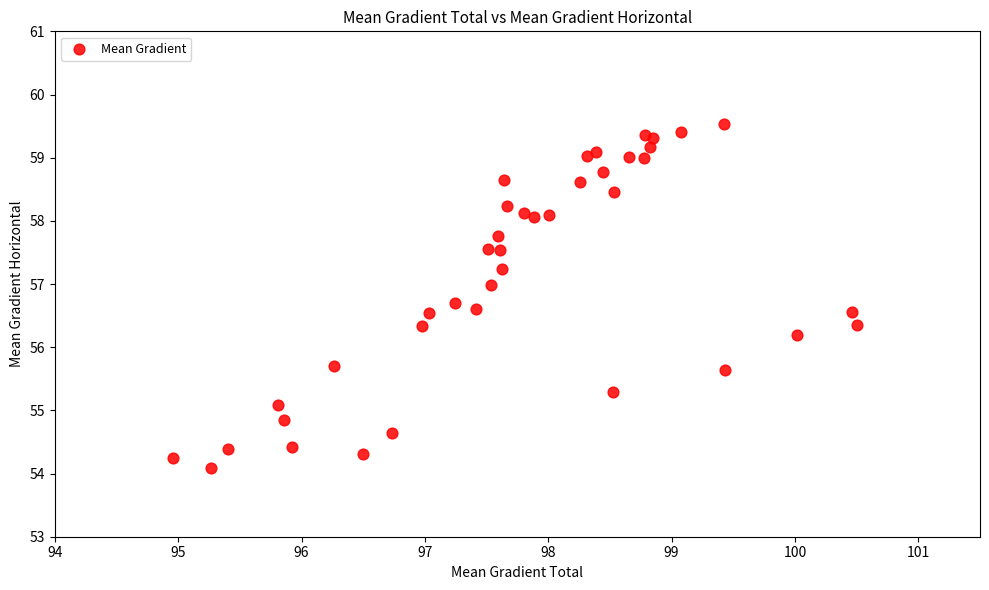

What Y value in the scatter plot is closest to 56?

56.2